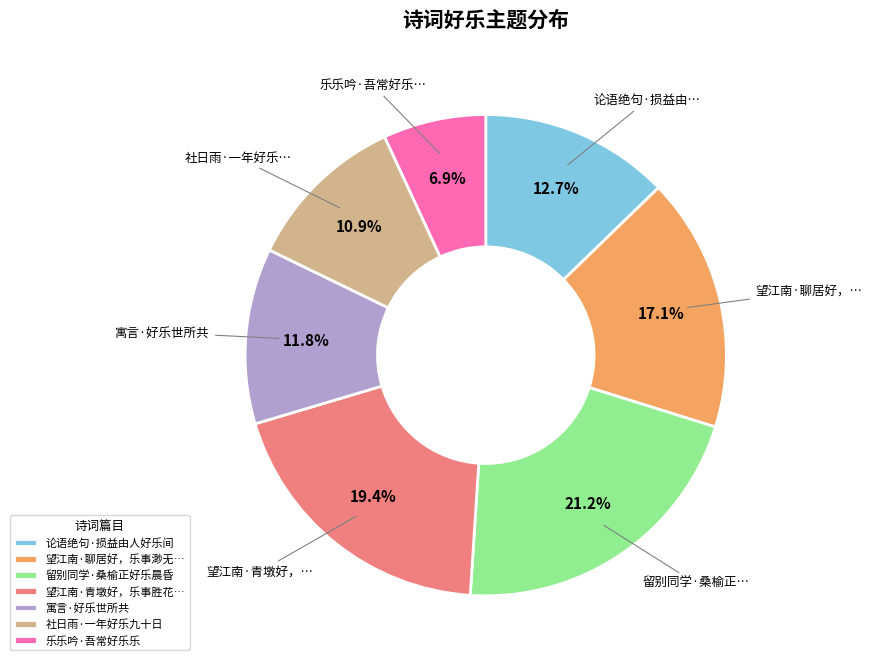

The 乐乐吟·吾常好乐乐 slice represents 7% of the pie. True or false?

True